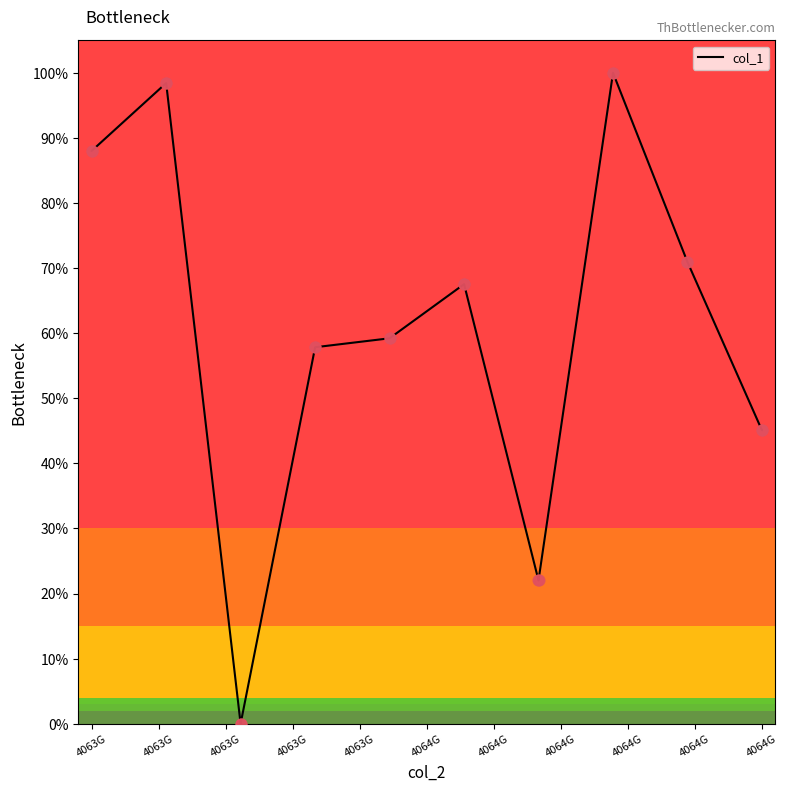

What is the difference between the maximum and minimum values?

100.0